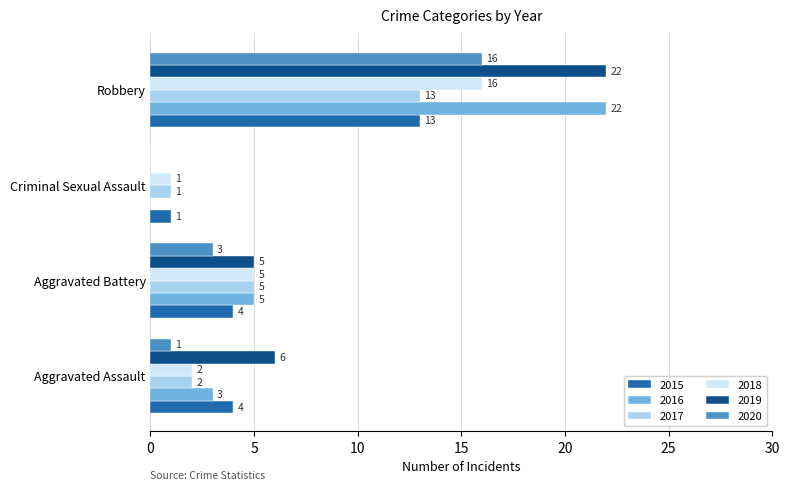

What is the sum of the 2016 values at Criminal Sexual Assault and Aggravated Battery?

5